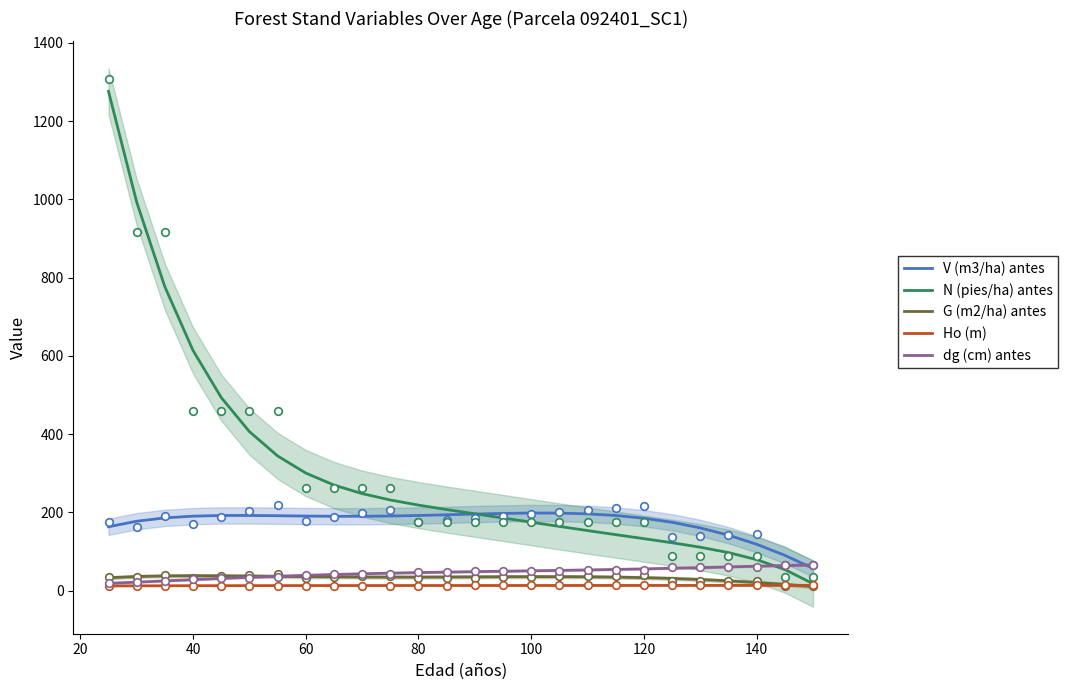

Which series contains the highest Y value?

N (pies/ha) antes